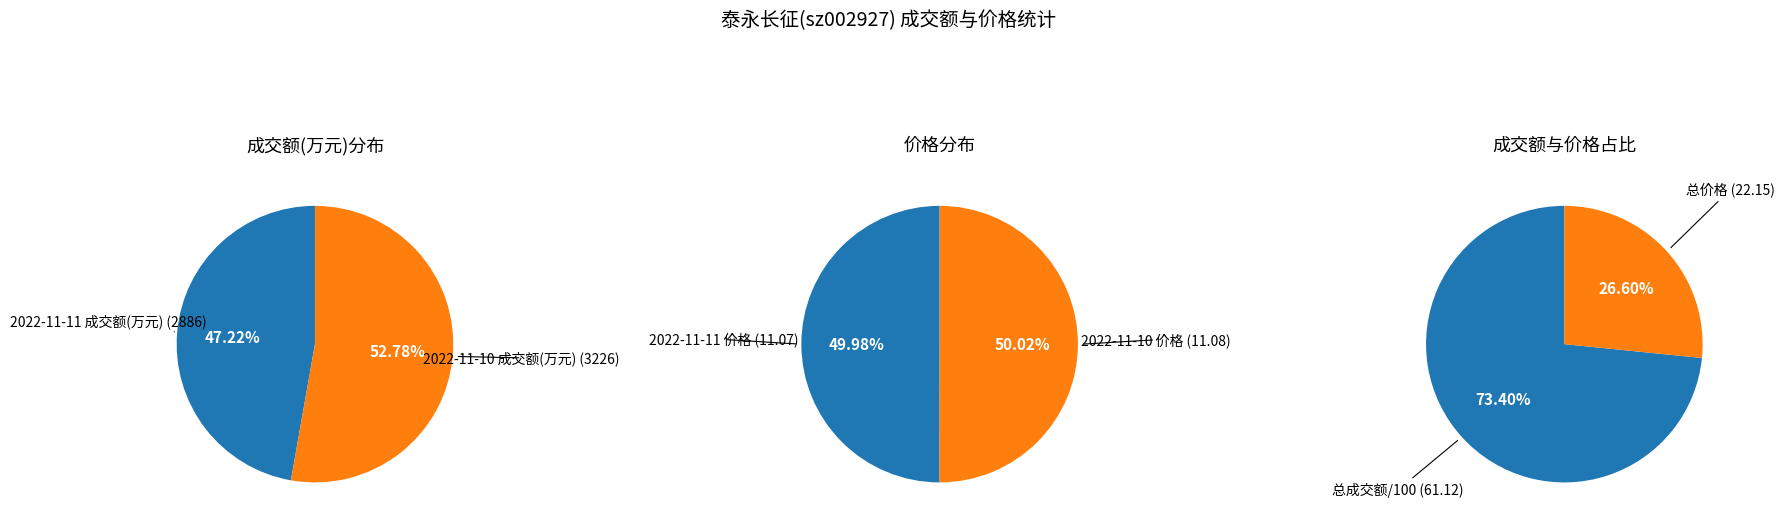

Combined, do 2022-11-11 成交额(万元) and 2022-11-10 成交额(万元) account for over 50%?

Yes